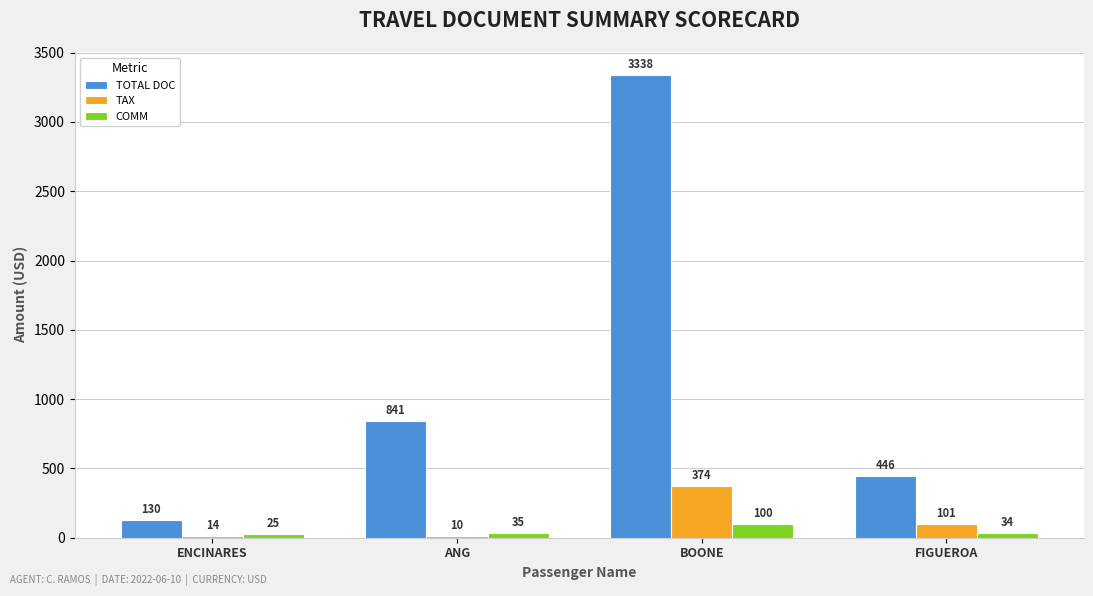

What are all the series names shown in the legend?

TOTAL DOC, TAX, COMM